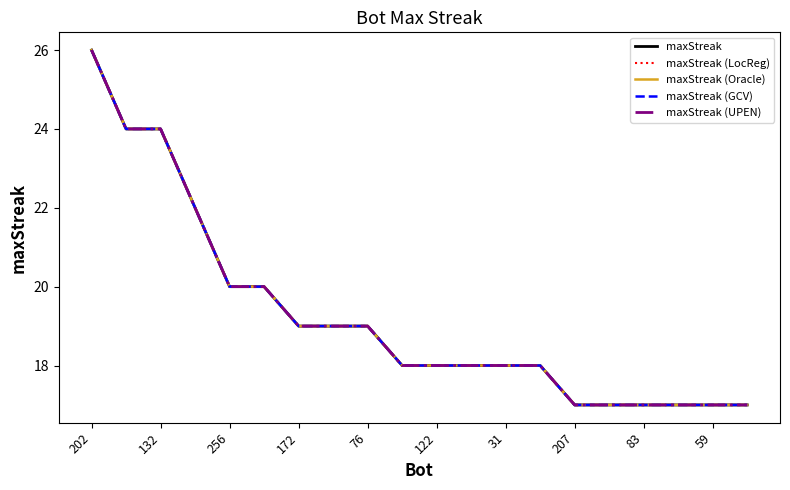

Reading left to right, transcribe all the data shown in this chart.

maxStreak: 26	24	24	22	20	20	19	19	19	18	18	18	18	18	17	17	17	17	17	17
maxStreak (LocReg): 26	24	24	22	20	20	19	19	19	18	18	18	18	18	17	17	17	17	17	17
maxStreak (Oracle): 26	24	24	22	20	20	19	19	19	18	18	18	18	18	17	17	17	17	17	17
maxStreak (GCV): 26	24	24	22	20	20	19	19	19	18	18	18	18	18	17	17	17	17	17	17
maxStreak (UPEN): 26	24	24	22	20	20	19	19	19	18	18	18	18	18	17	17	17	17	17	17